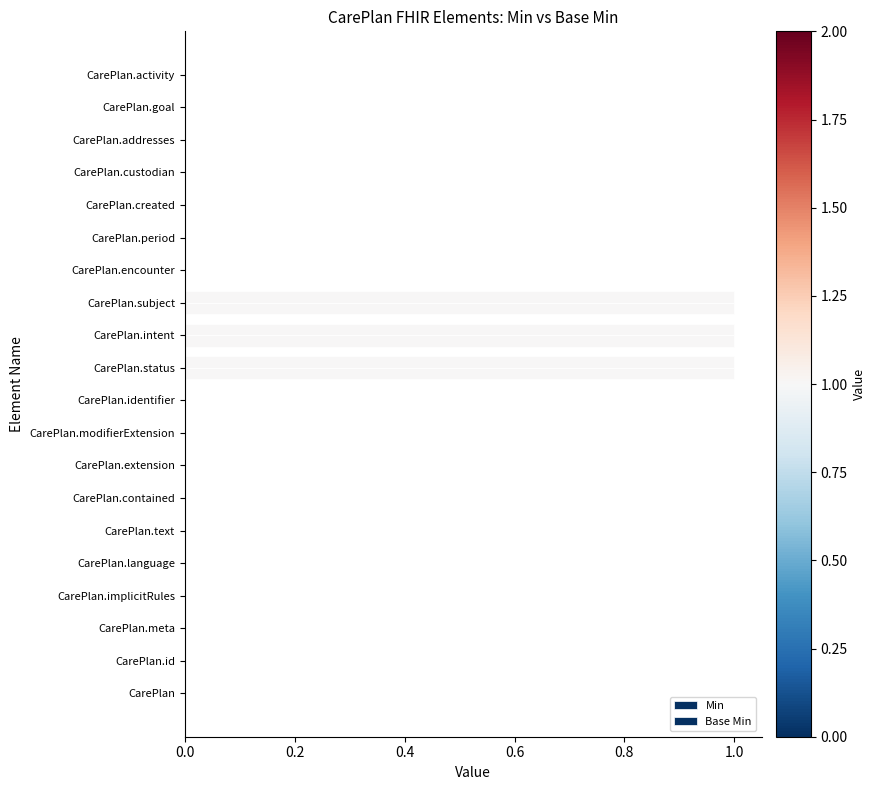

At how many categories does at least one series exceed 0?

3